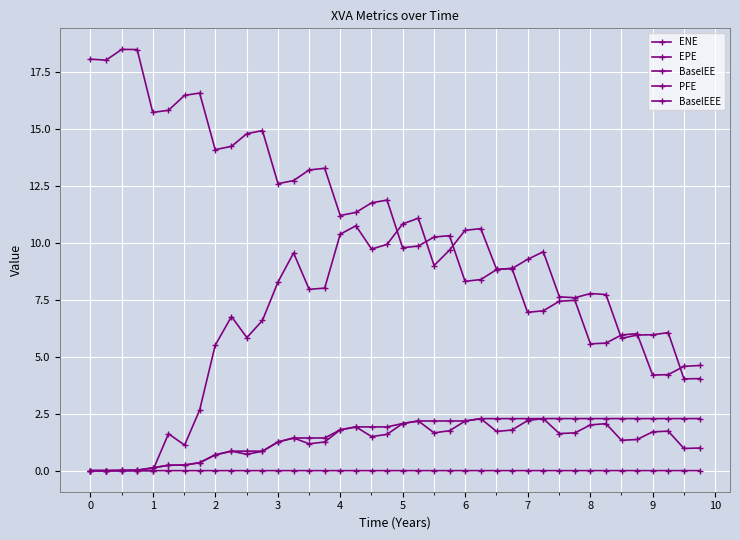

Which series has the largest range (max minus min)?

ENE